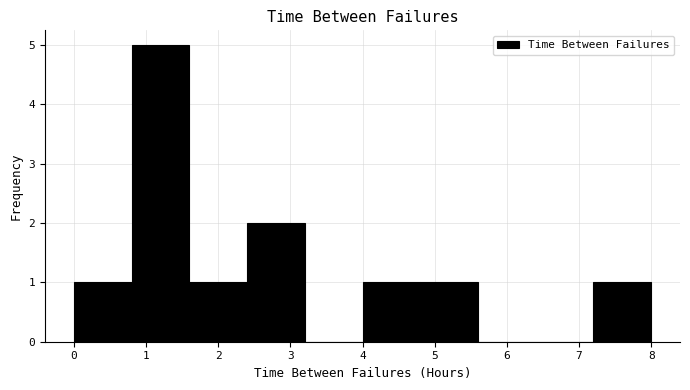

What is the height of the bar covering 2.4 to 3.2 on the x-axis? The values are not printed on the chart, so give them approximately, as read against the axis.

2